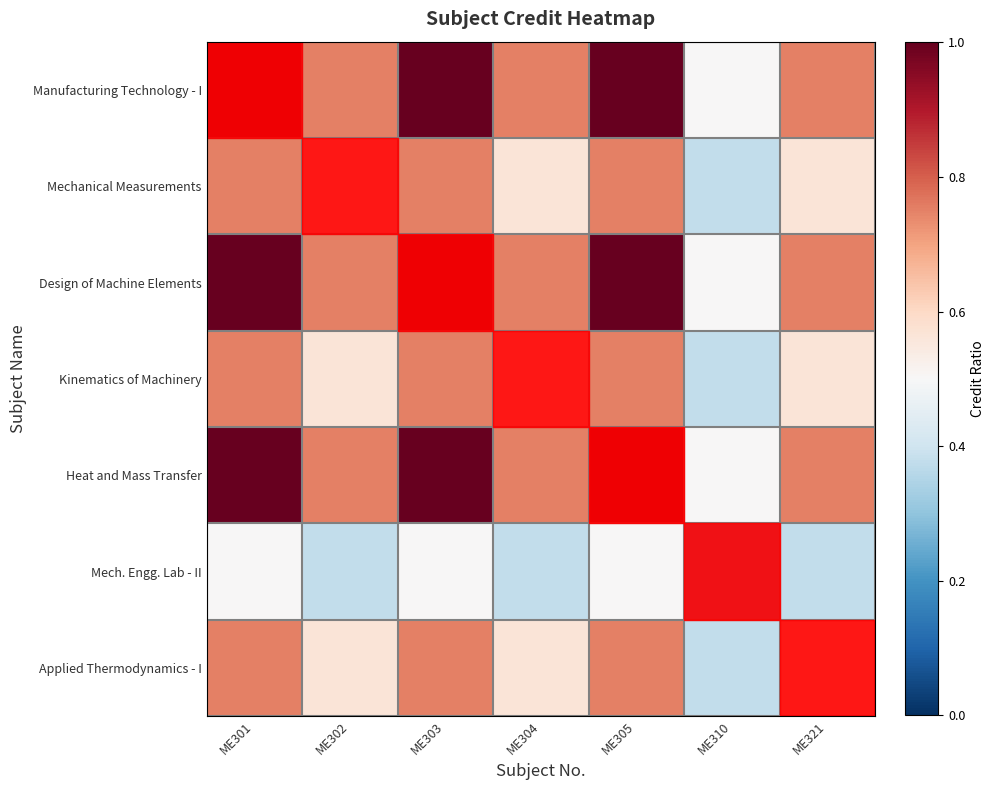

What is the total value across all series at ME304?

4.3